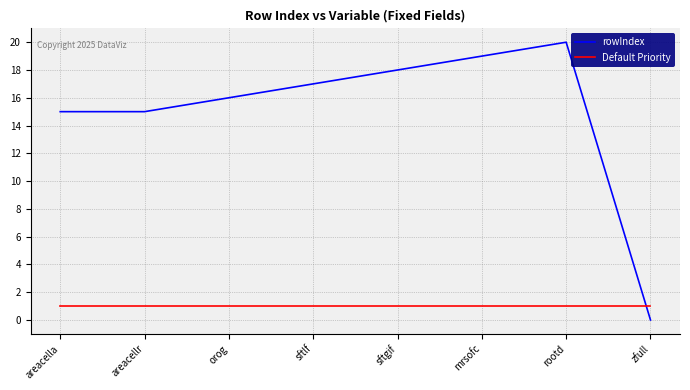

Which category has the highest value across all series?

rootd